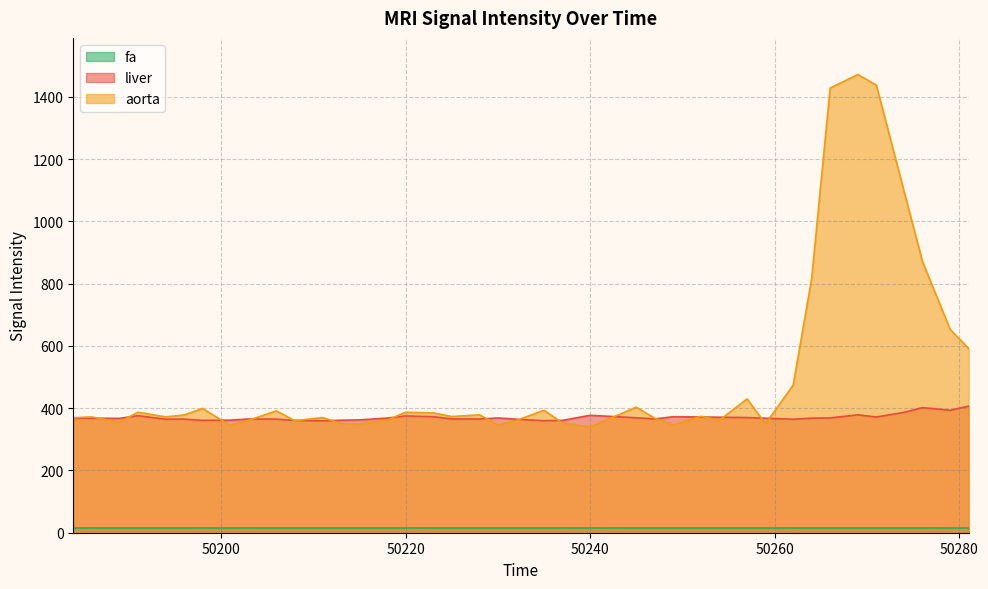

Which series has the largest range (max minus min)?

aorta